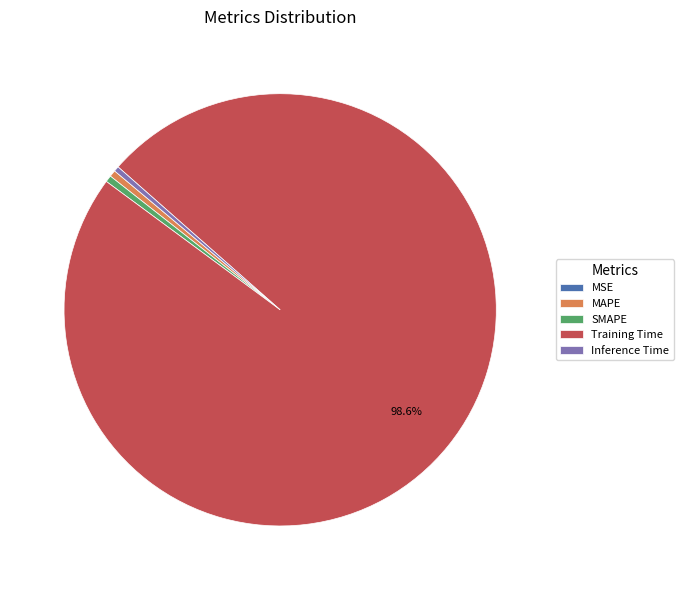

What percentage is the Training Time slice, to the nearest percent?

99%